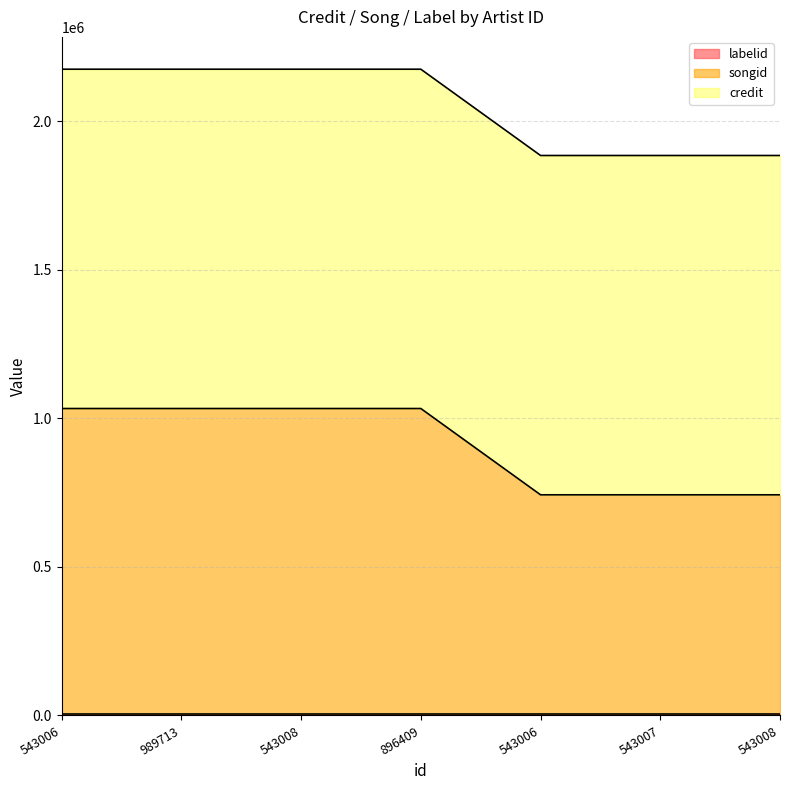

Does the chart display data point markers on the line(s)?

No